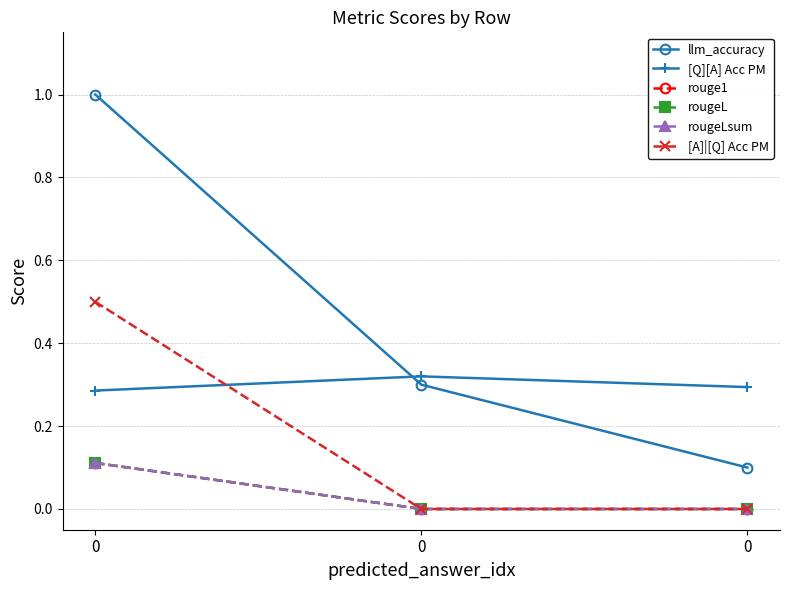

Between 0 and 0, which series saw the biggest shift?

llm_accuracy